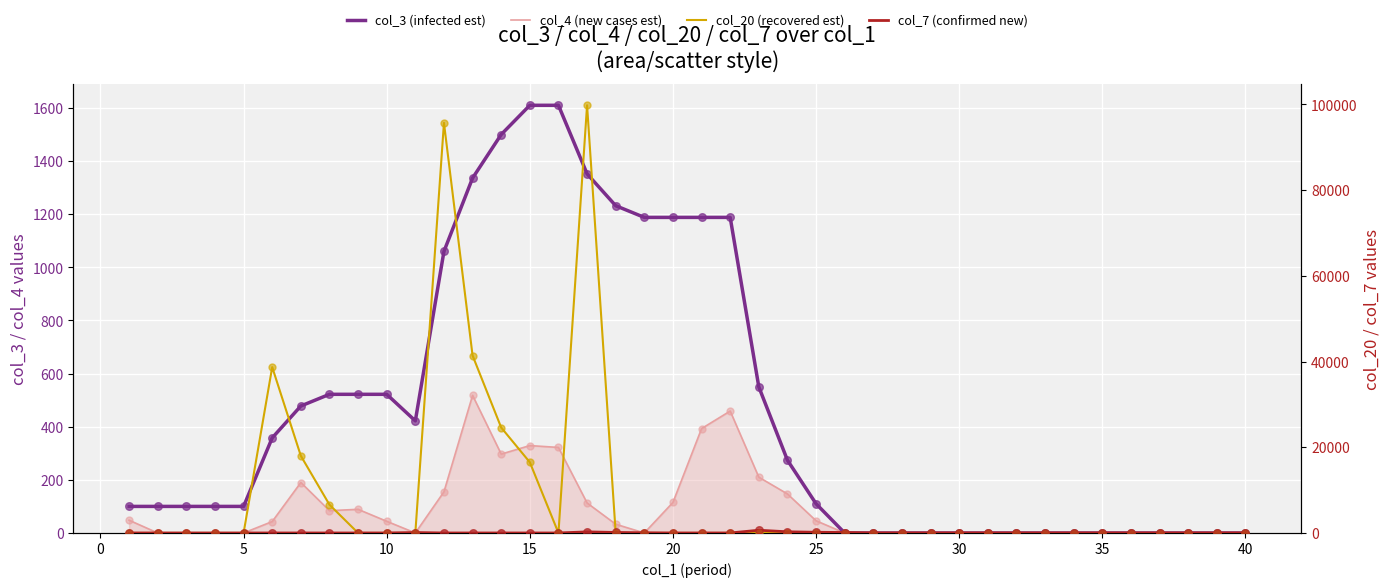

Is the value of col_7 (confirmed) at 5 greater than the value of col_4 (new cases est) at 25?

No